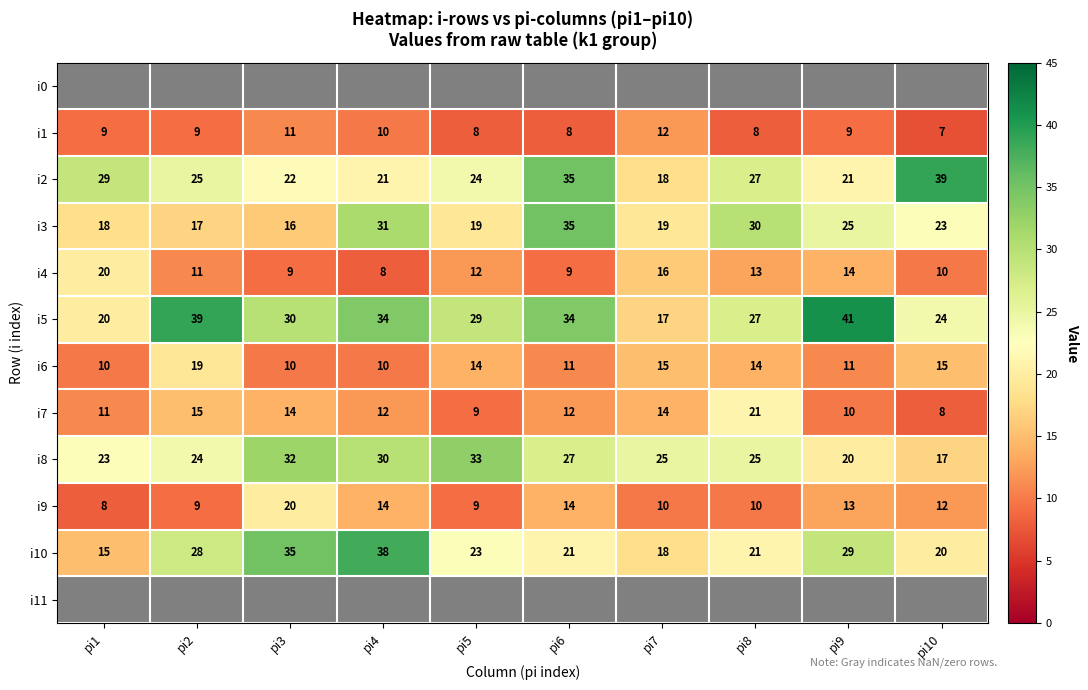

The value of i9 at pi7 is 10. True or false?

True